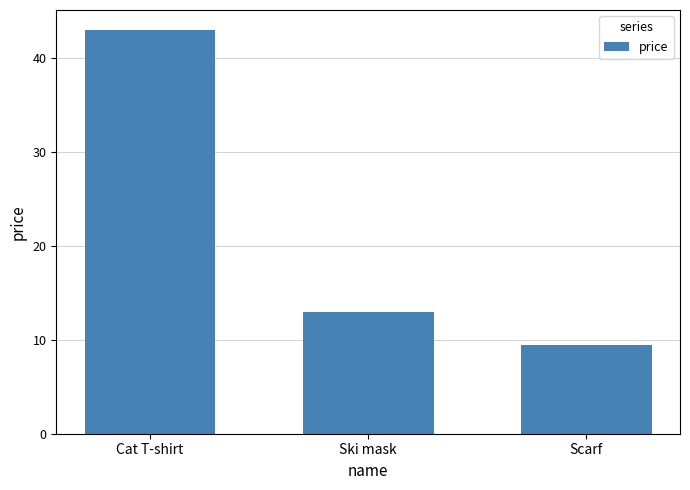

How many categories are shown in the chart?

3